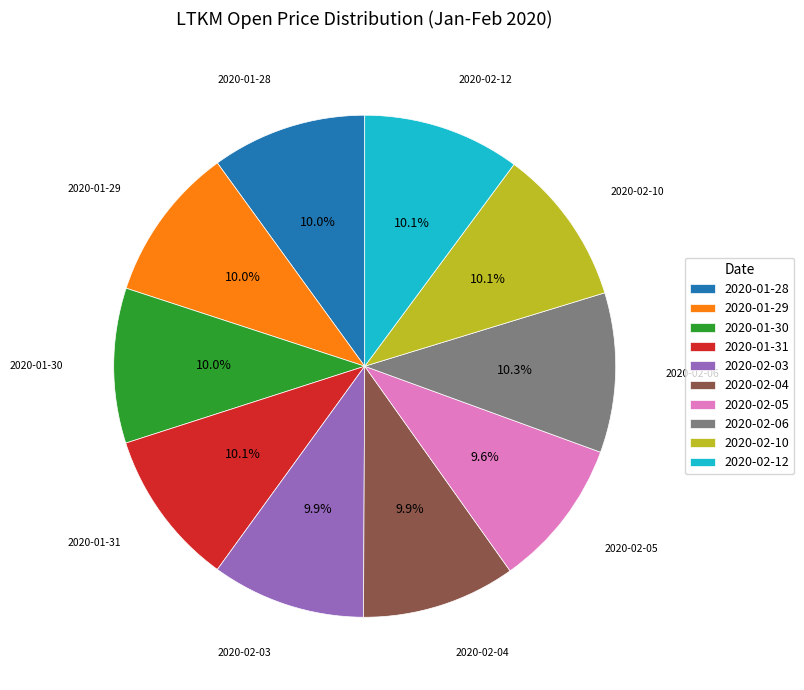

What percentage do 2020-02-10 and 2020-02-06 together represent?

20.4%